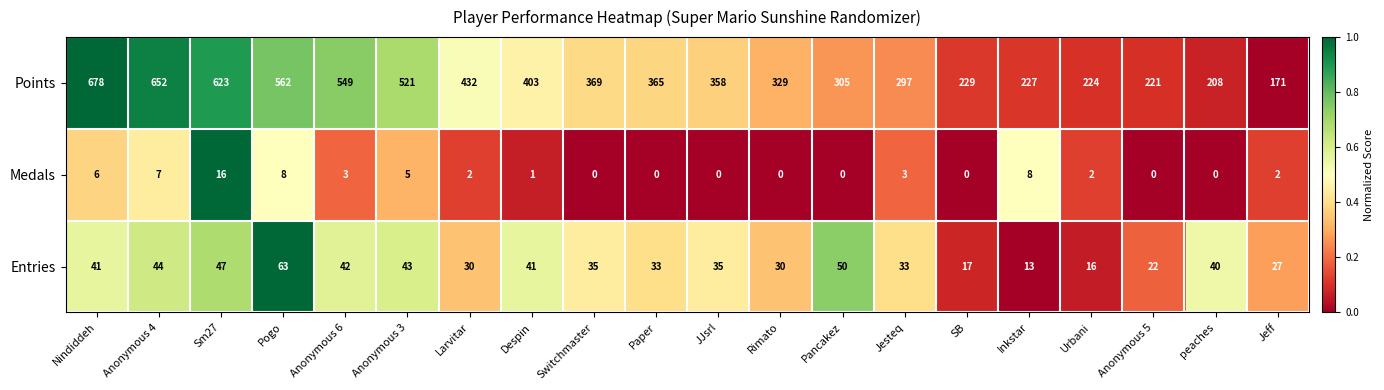

Is it true that Medals equals 0 at Paper?

True